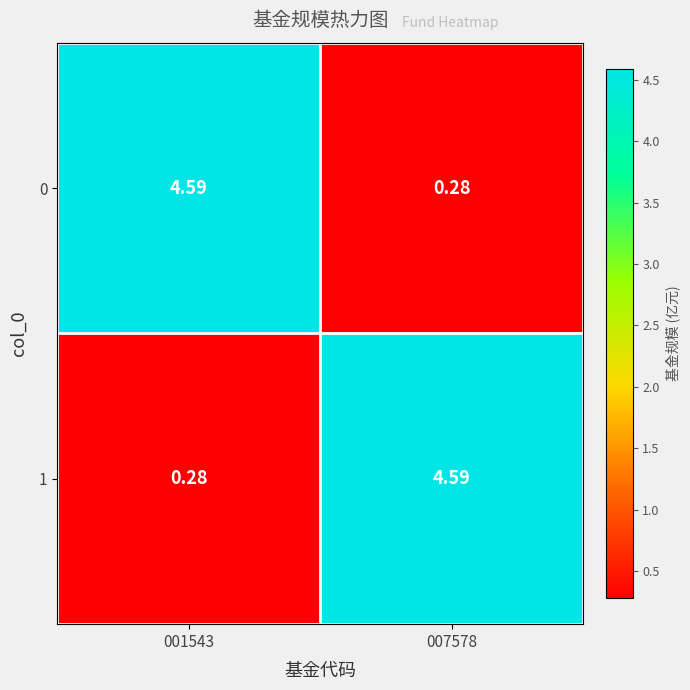

Reading right to left, transcribe all the data shown in this chart.

0: 007578=0.3	001543=4.6
1: 007578=4.6	001543=0.3